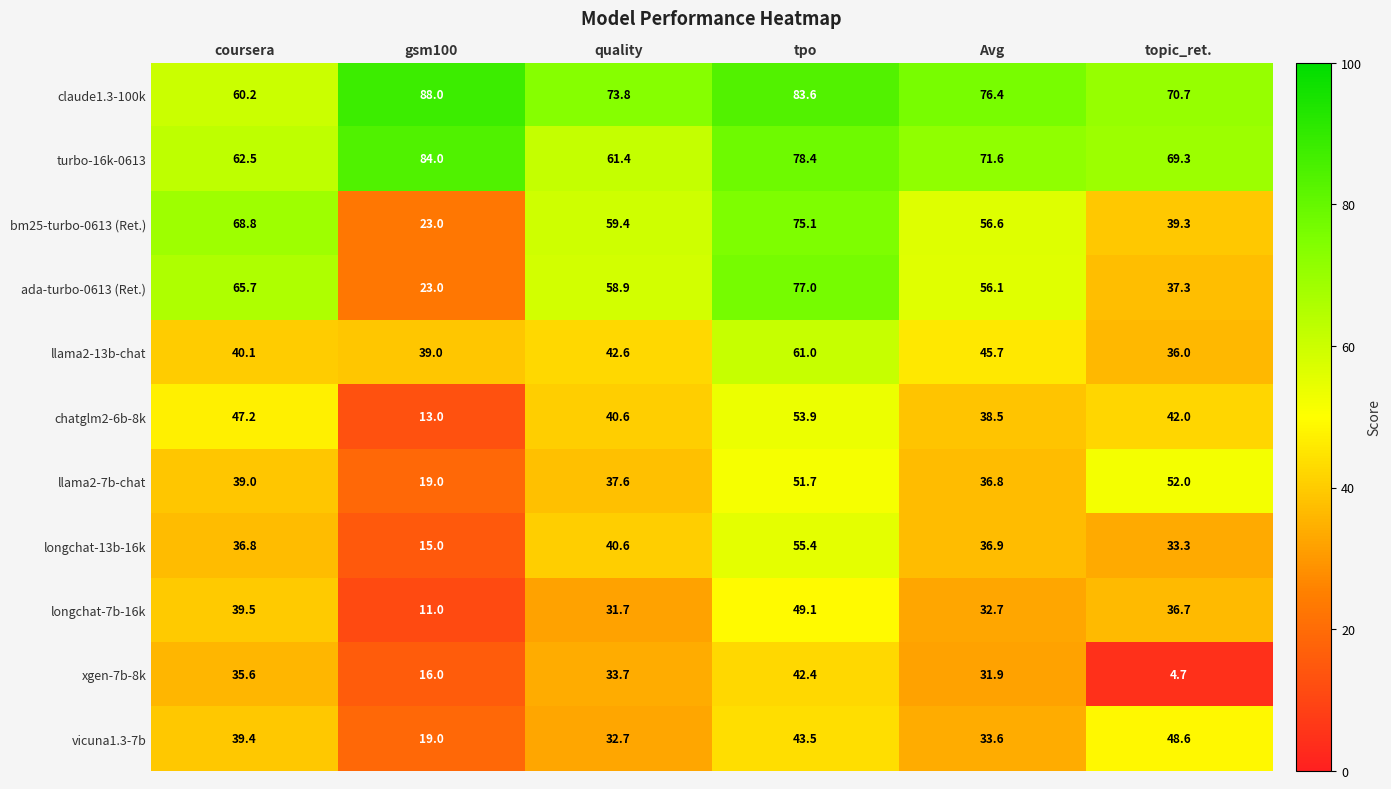

What is the maximum value shown in the chart?

88.0